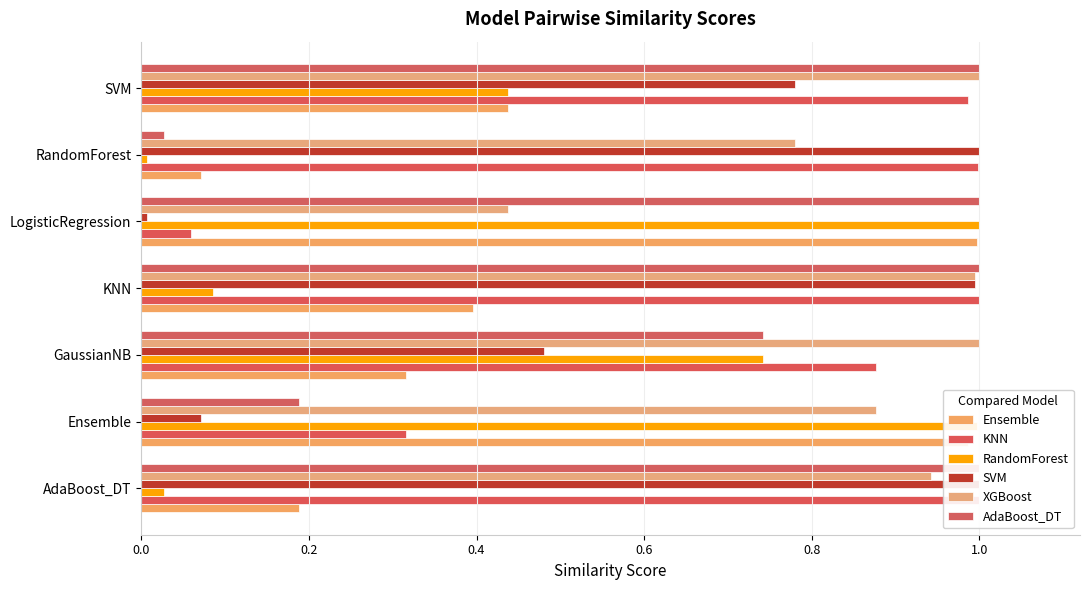

Which has a higher value, LogisticRegression or Ensemble?

LogisticRegression